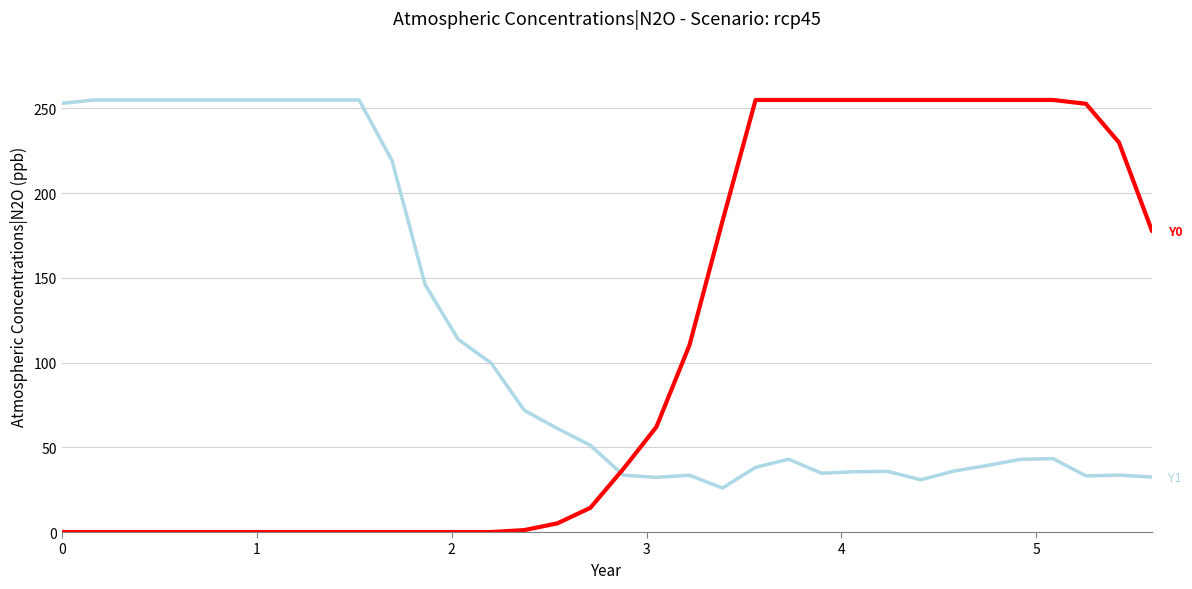

What is the maximum value shown in the chart?

255.0